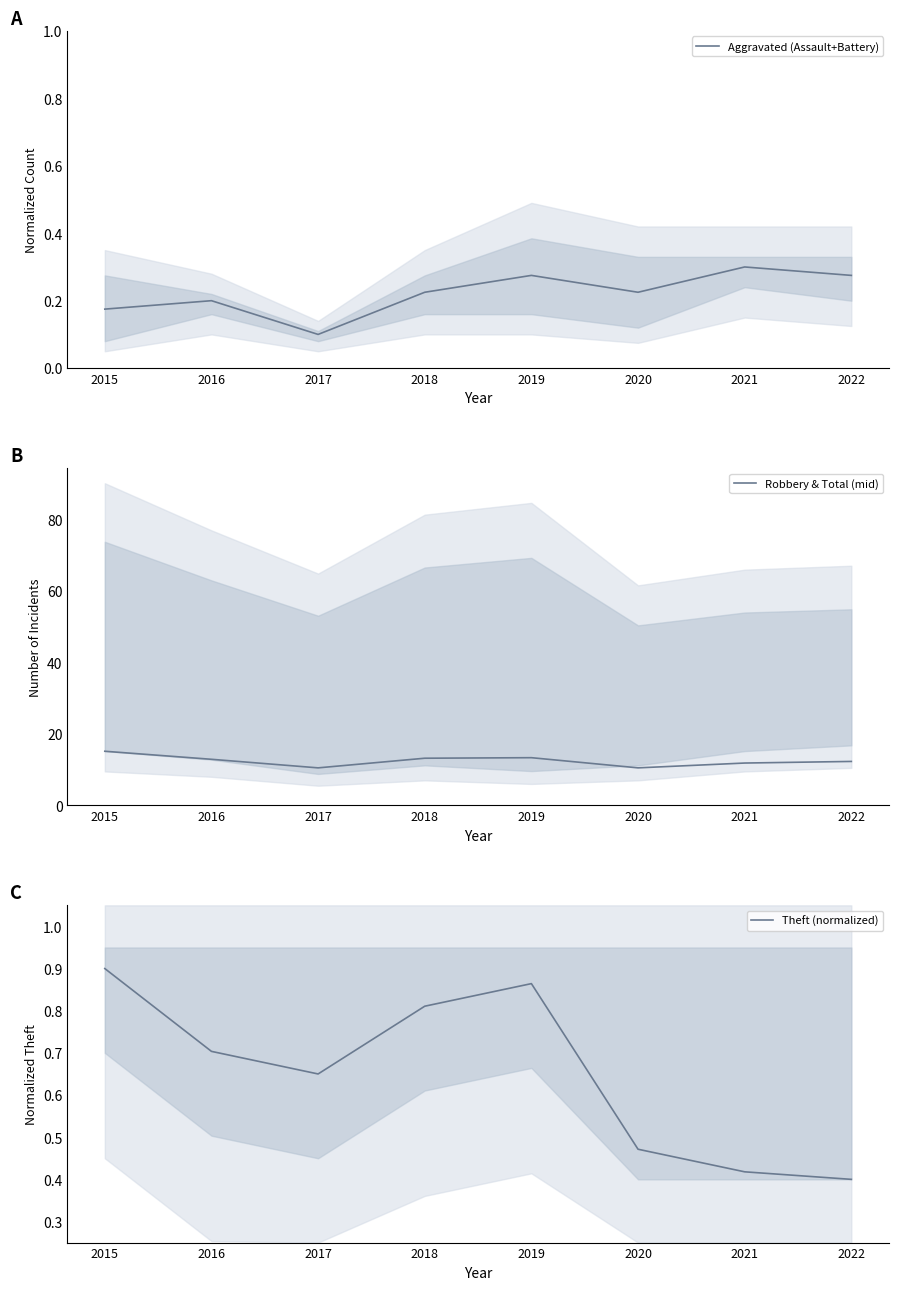

What is the total value across all series at 2017?

11.2